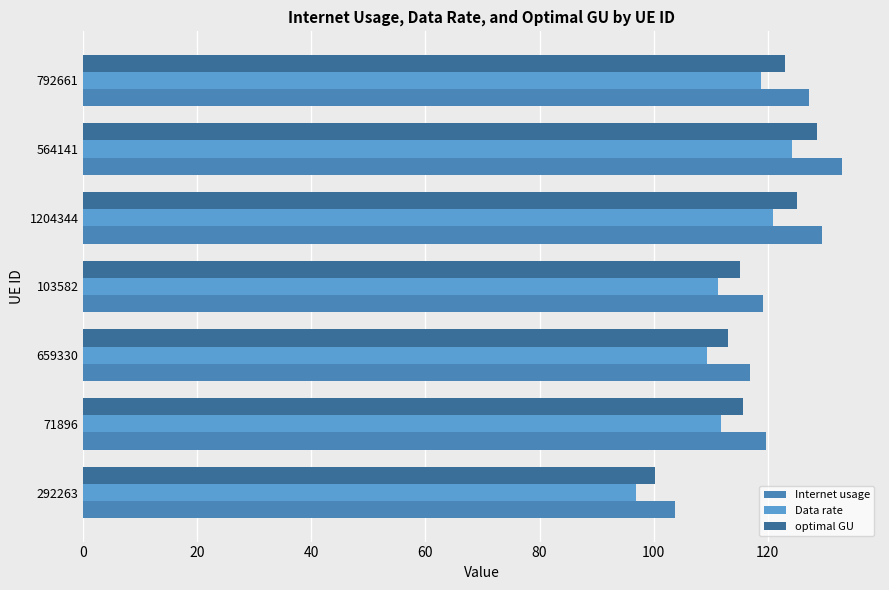

What is the difference between the second highest and second lowest values in the Data rate series?

11.7